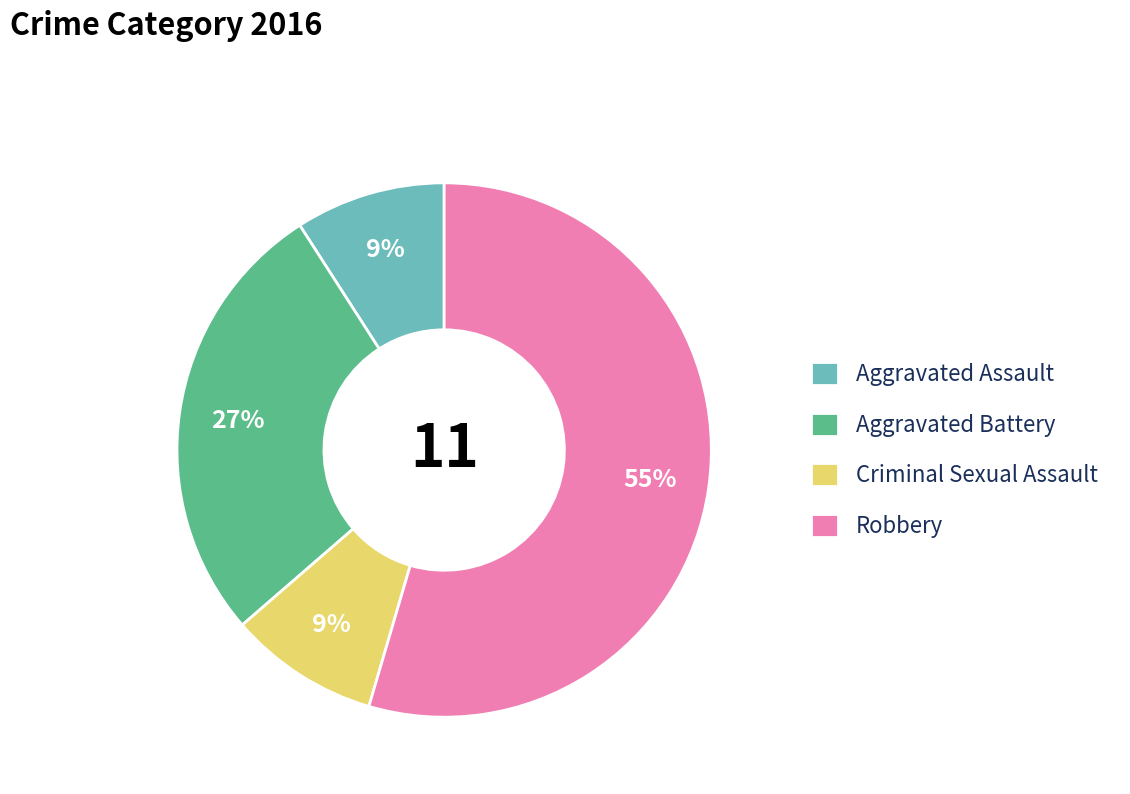

Combined, do Criminal Sexual Assault and Robbery account for over 50%?

Yes